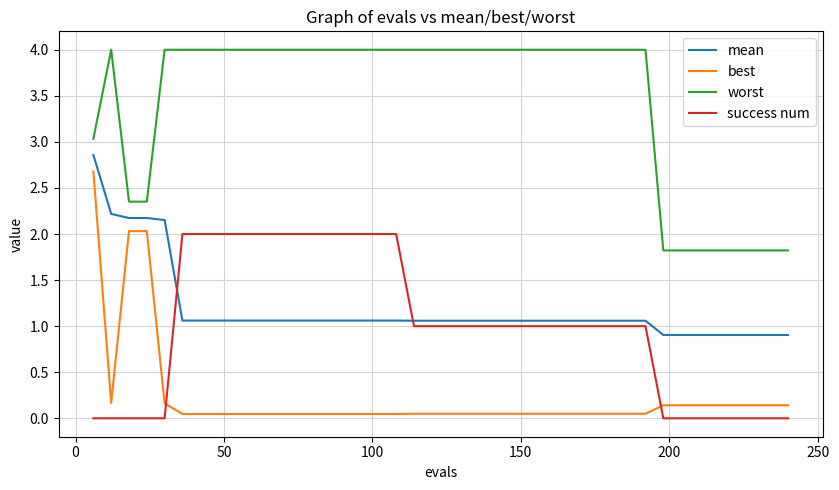

What is the maximum value for best?

2.7